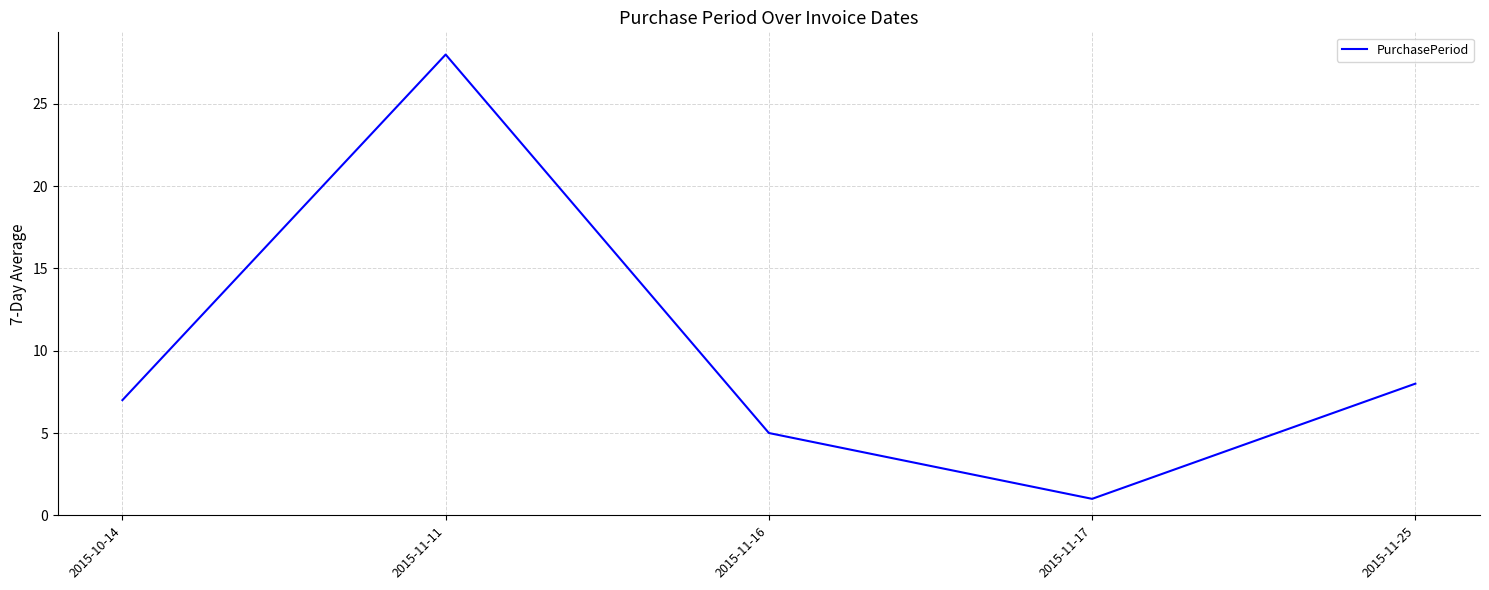

Rank the categories by value from highest to lowest.

2015-11-11, 2015-11-25, 2015-10-14, 2015-11-16, 2015-11-17